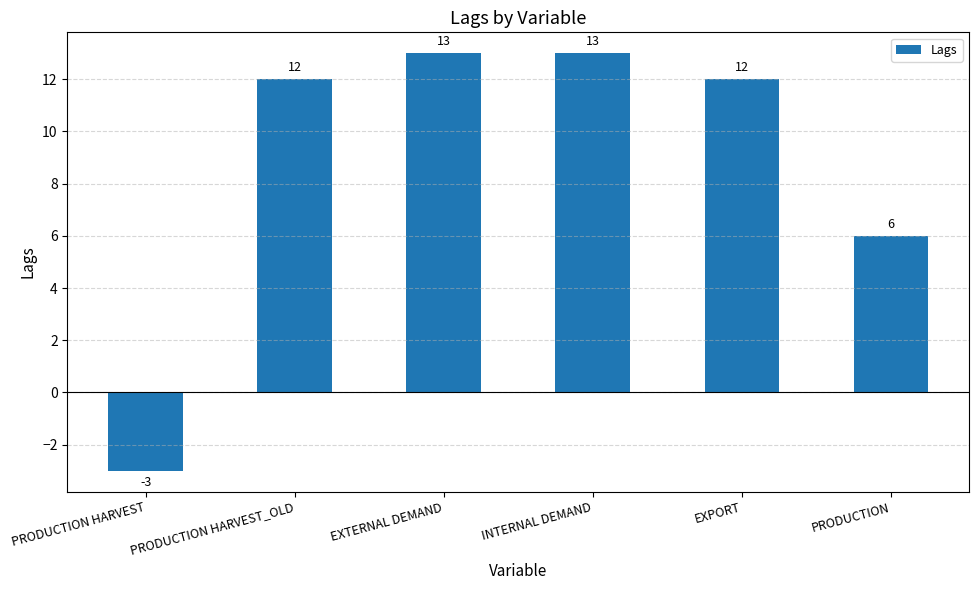

What position from the right is INTERNAL DEMAND?

3